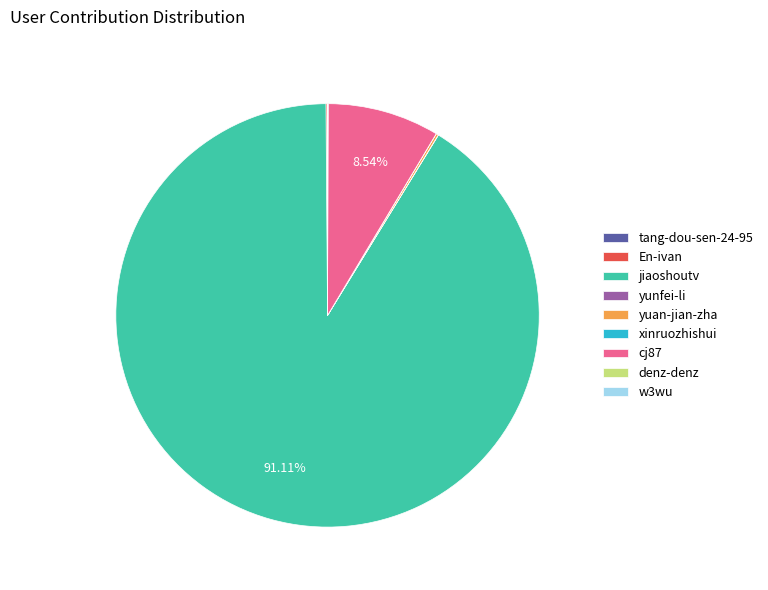

What is the largest slice in the pie chart?

jiaoshoutv